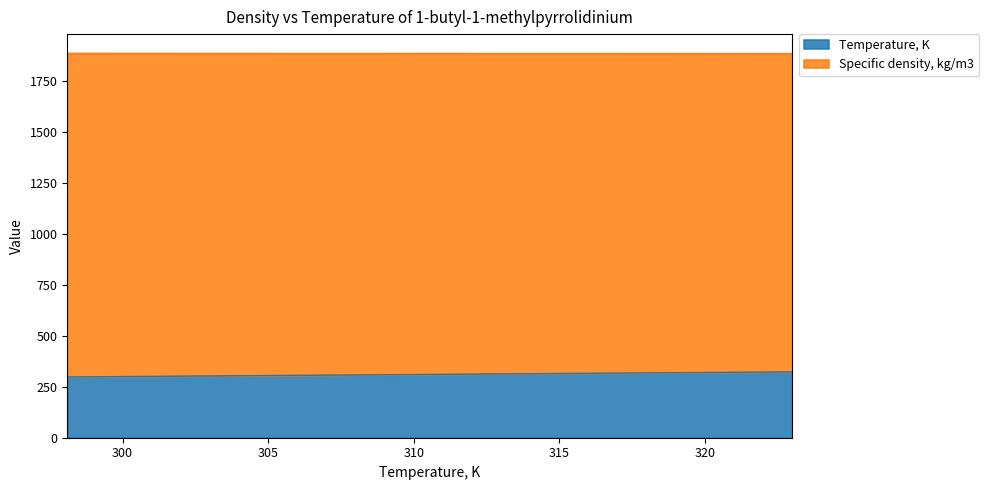

True or false: Temperature, K has more than 0 points higher than both neighbors.

False